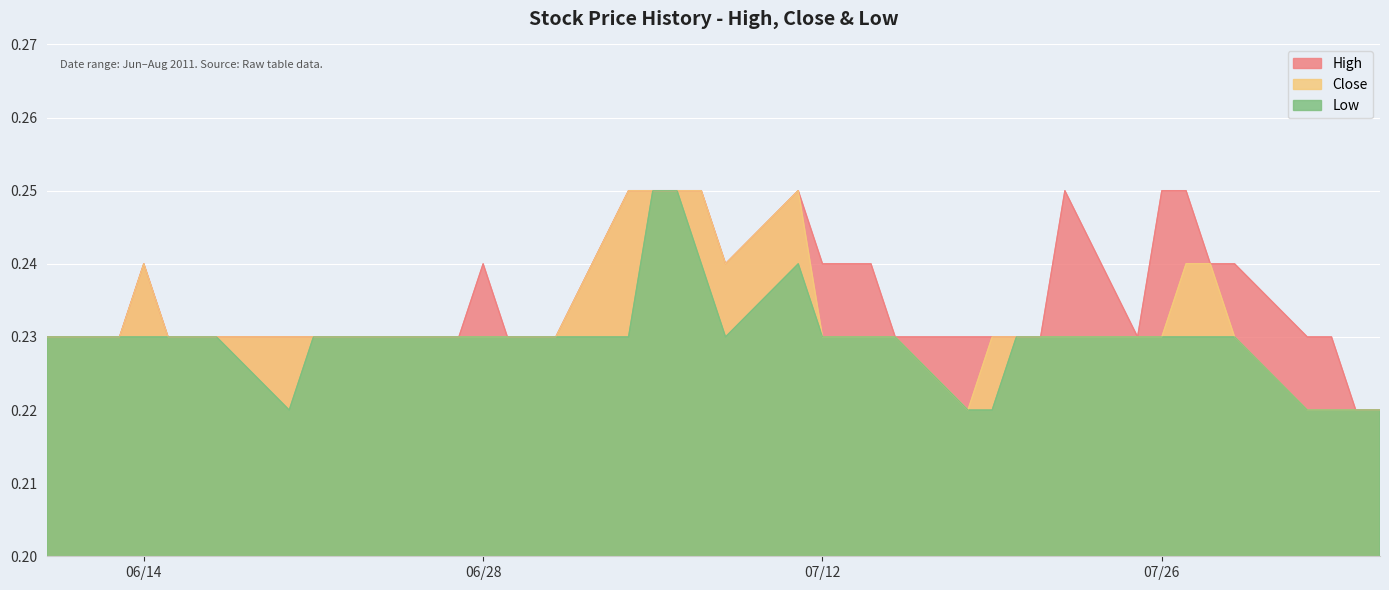

How many lines are shown in the chart?

3